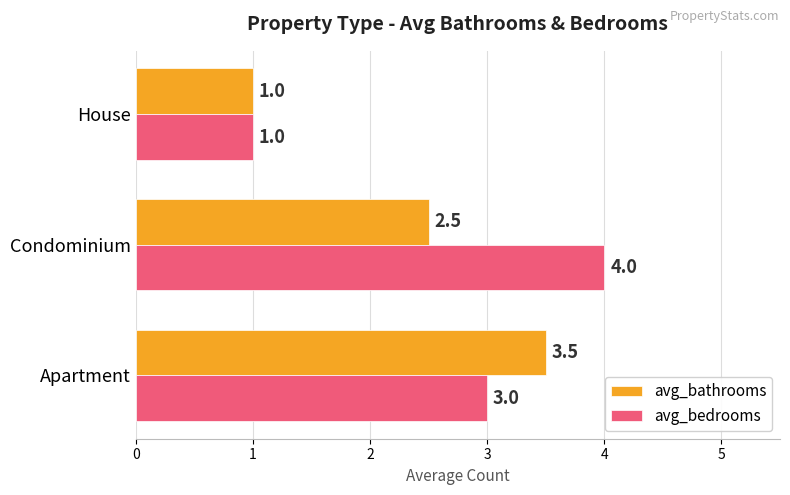

Where is avg_bathrooms nearest to the value 2?

Condominium